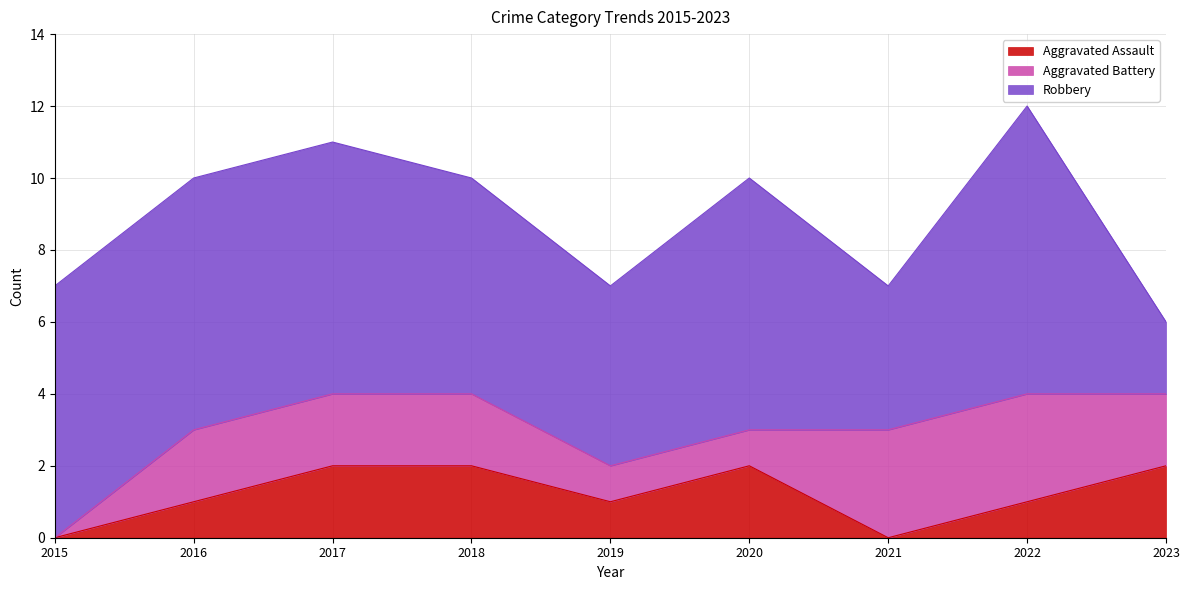

What is the sum of all Robbery values?

53